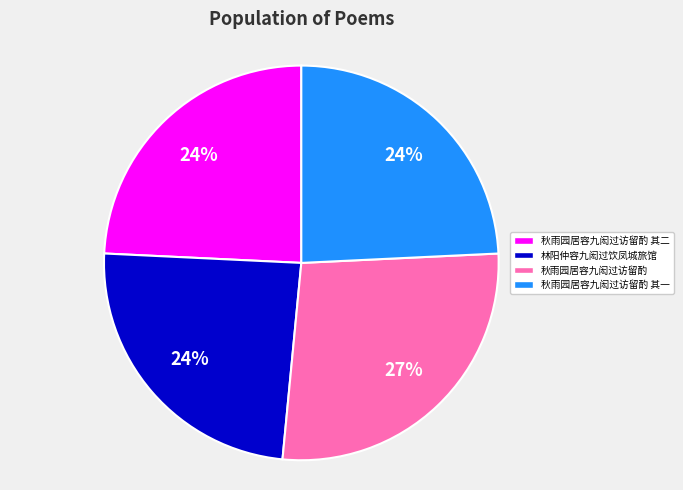

Which slice is the largest?

秋雨园居容九闳过访留酌